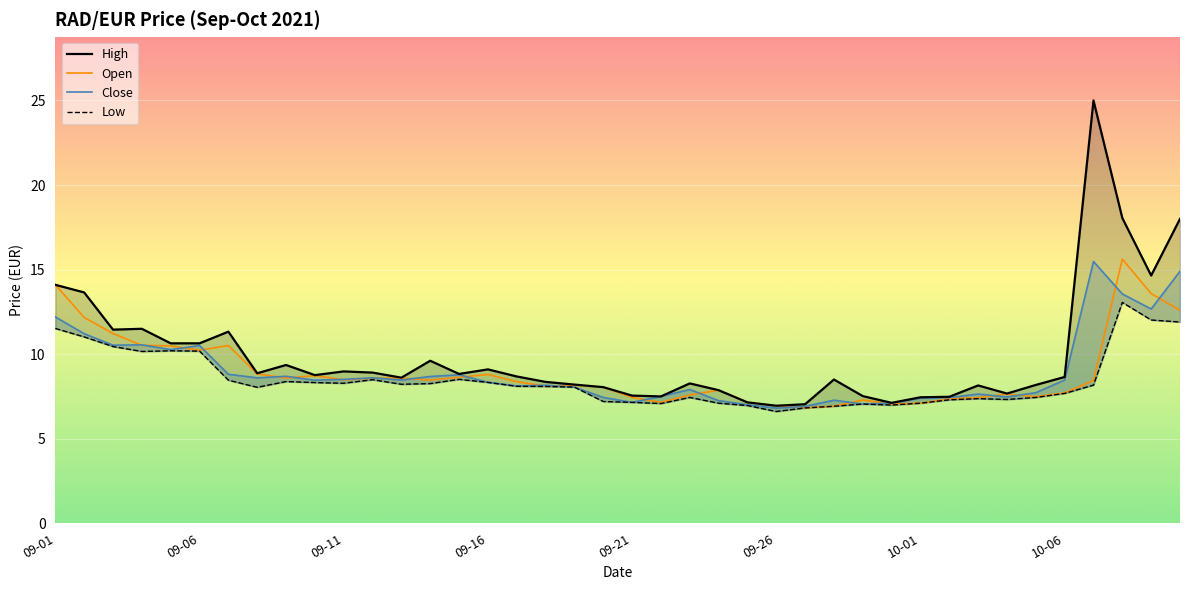

Does the chart display data point markers on the line(s)?

No